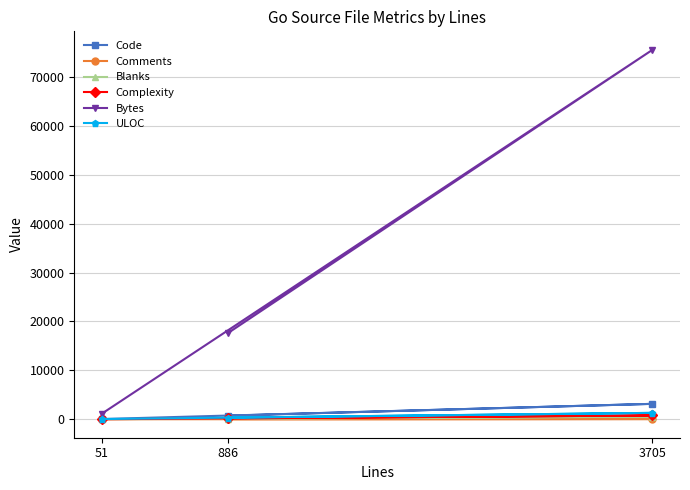

What is the approximate value of Code at 3705, to the nearest 100?

3200